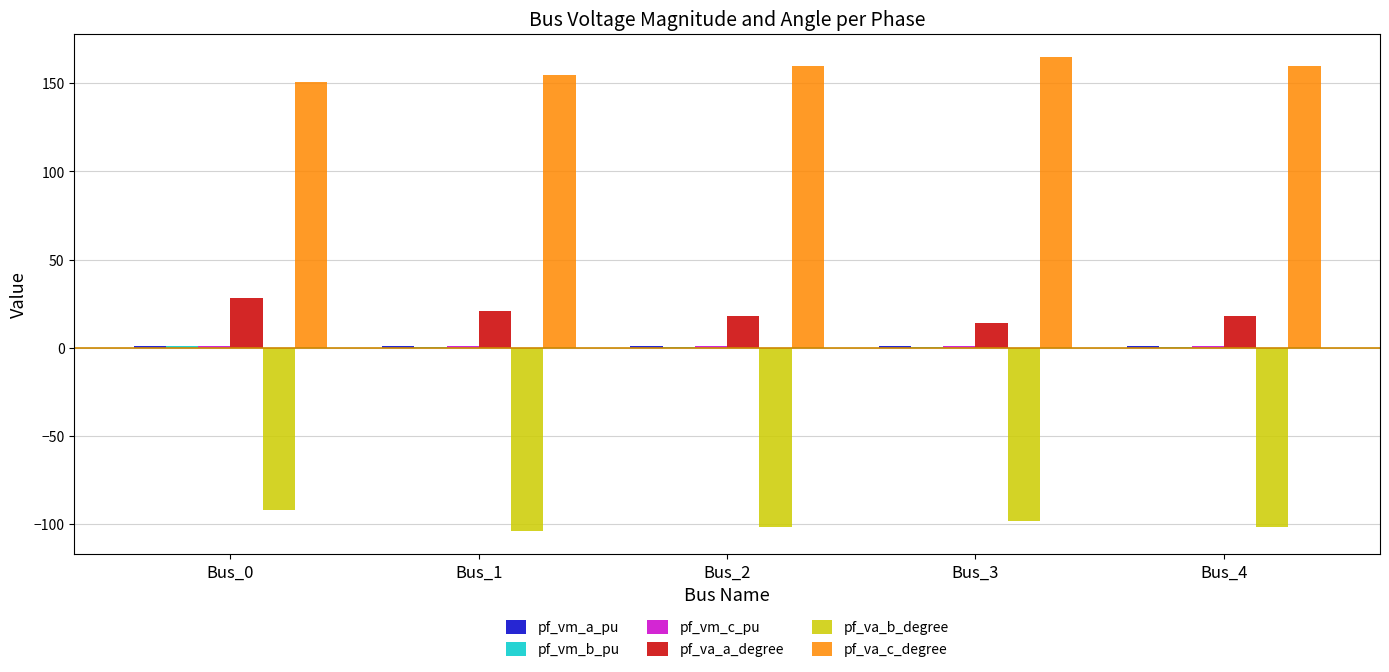

What is the greatest value displayed?

164.6